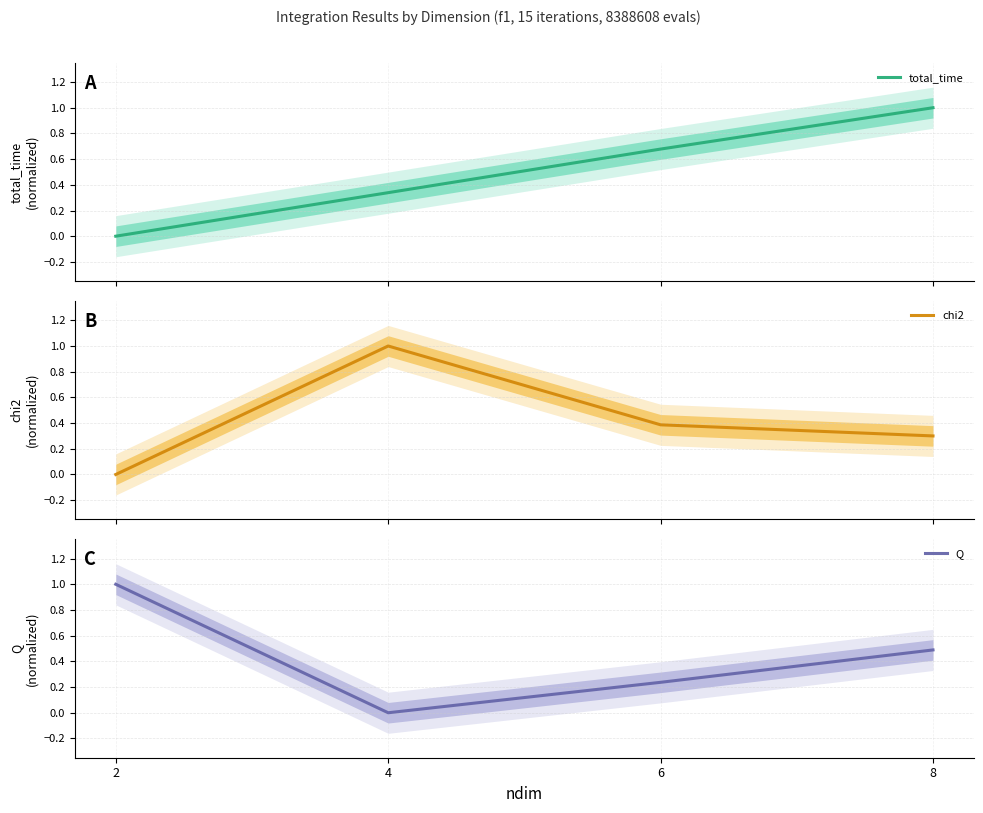

At how many categories does at least one series exceed 0?

4